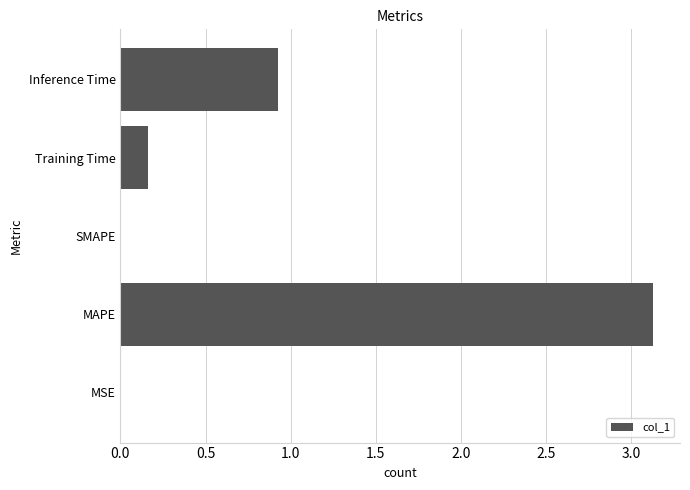

What is the maximum value shown in the chart?

3.1